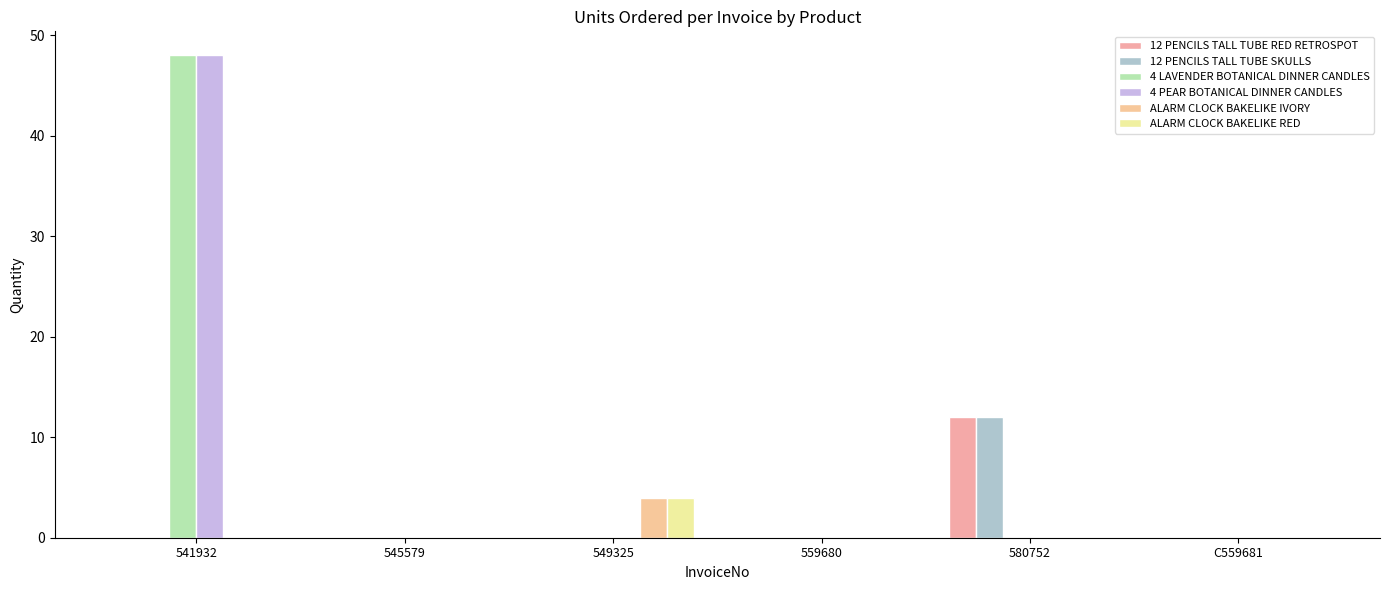

How many series are shown in this chart?

6